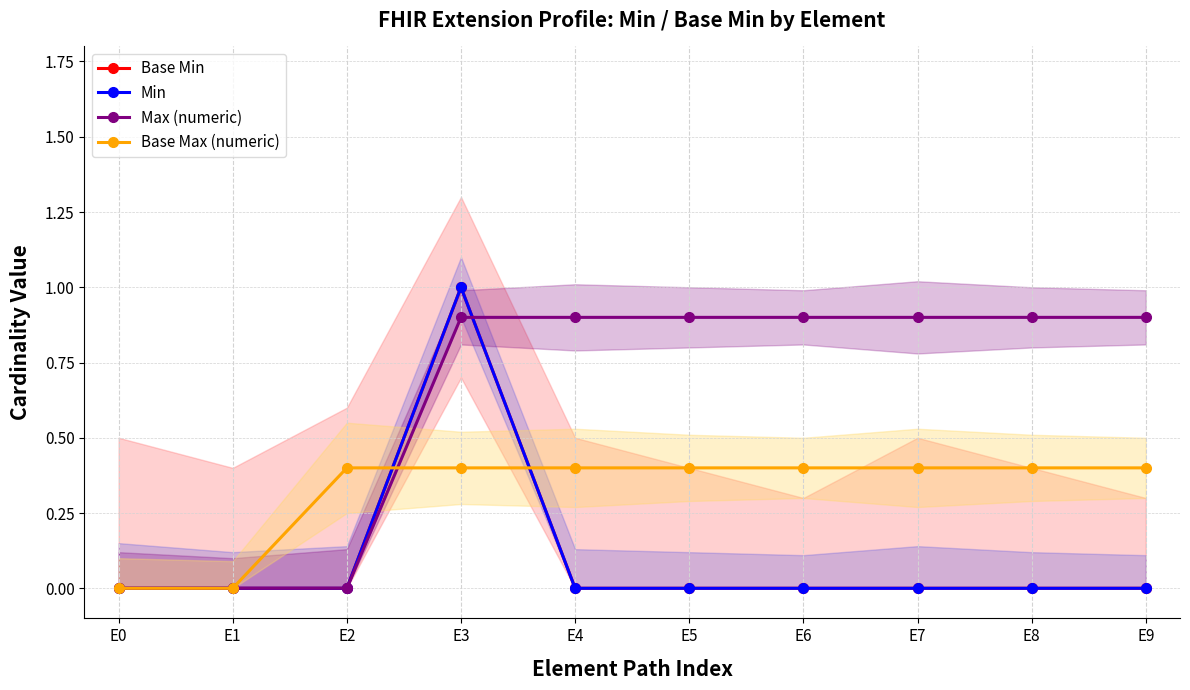

True or false: Min has a value of 0.0 at E9.

True